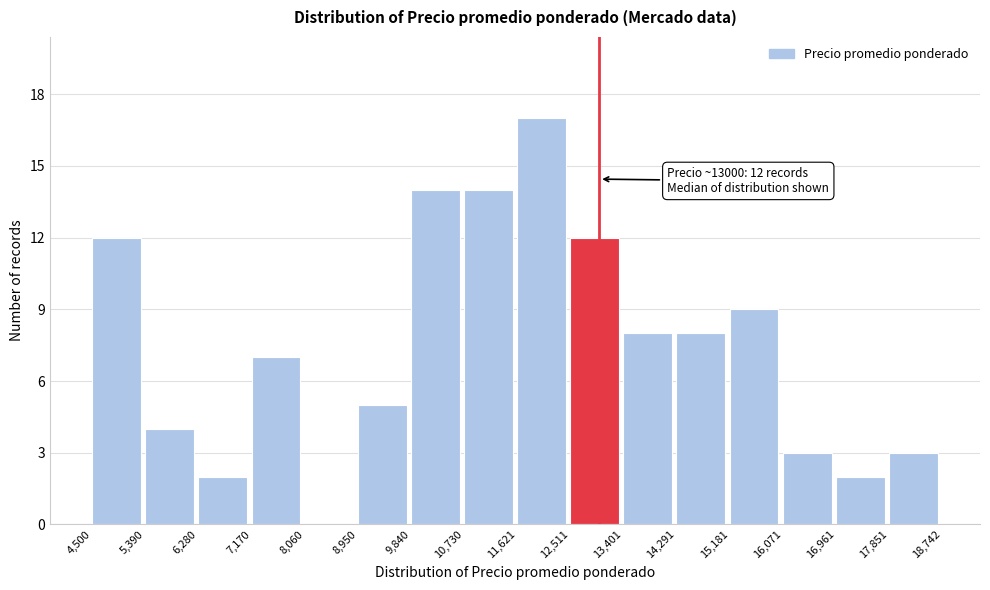

Which range on the x-axis has the tallest bar?

11,621 to 12,511